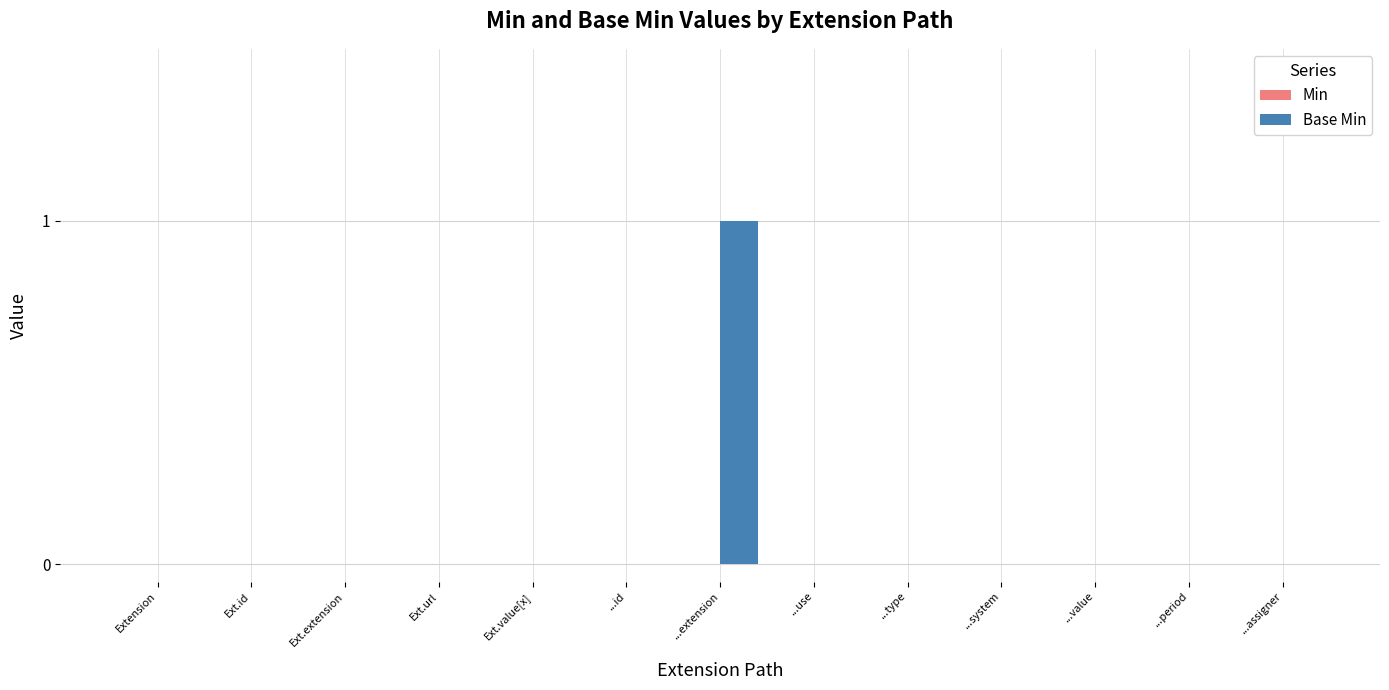

How many series are shown in this chart?

1